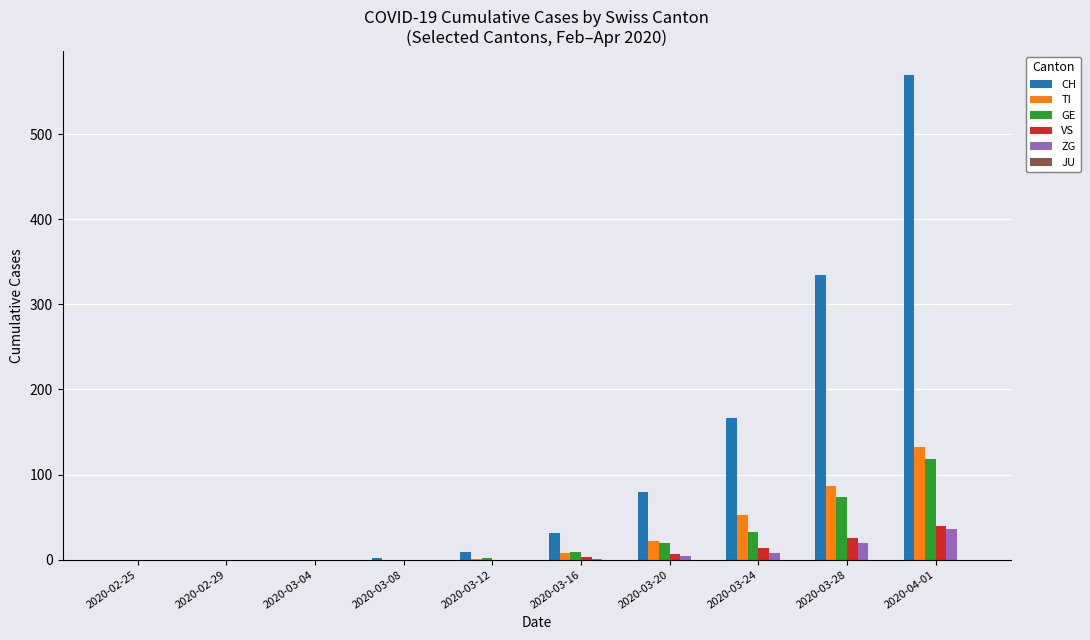

What is the difference between the TI values at 2020-03-20 and 2020-02-29?

22